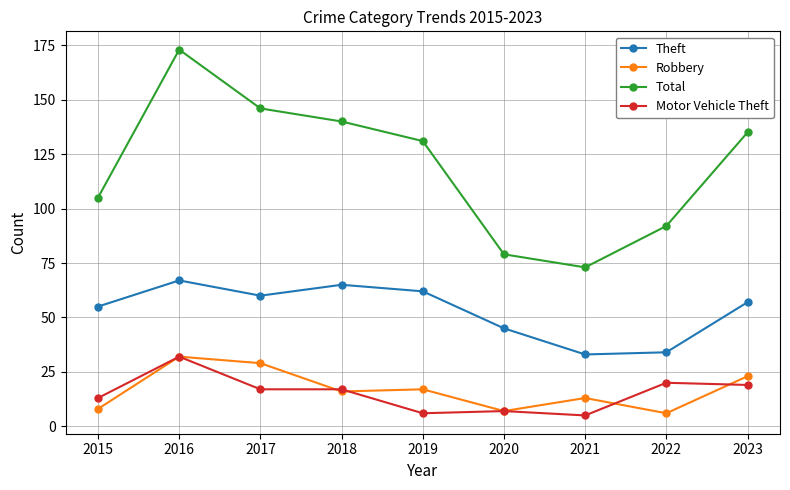

Which series has the widest spread of values?

Total